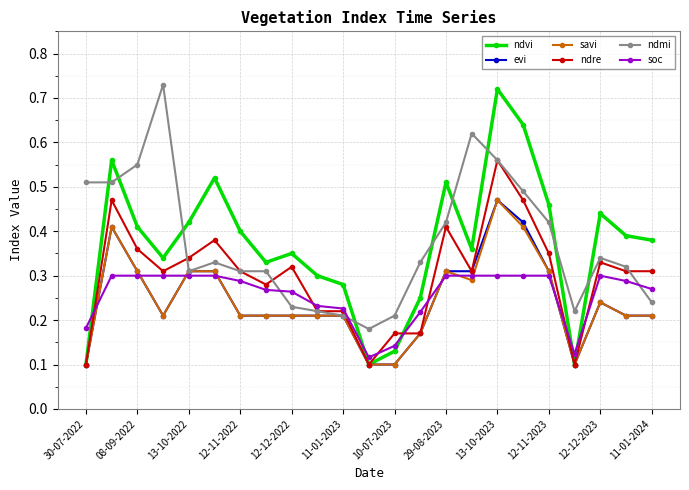

How many intersections are there between soc and ndmi?

3